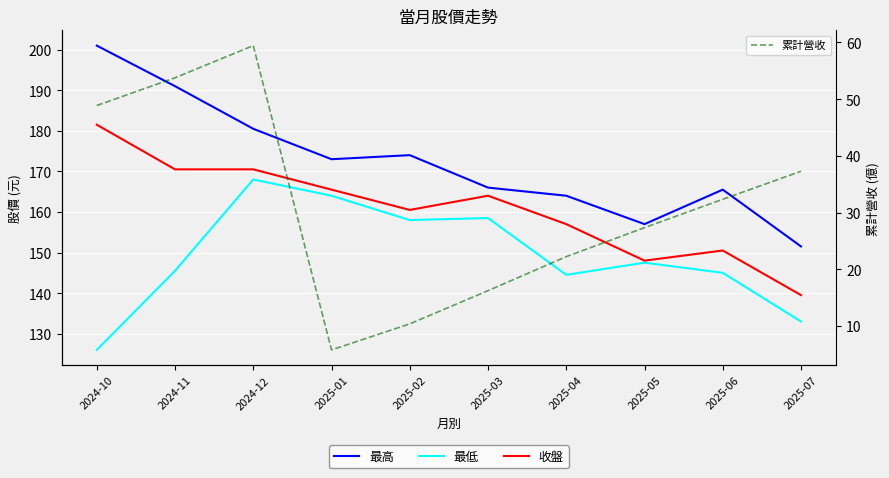

Rank the categories by 最高 value from lowest to highest.

2025-07, 2025-05, 2025-04, 2025-06, 2025-03, 2025-01, 2025-02, 2024-12, 2024-11, 2024-10